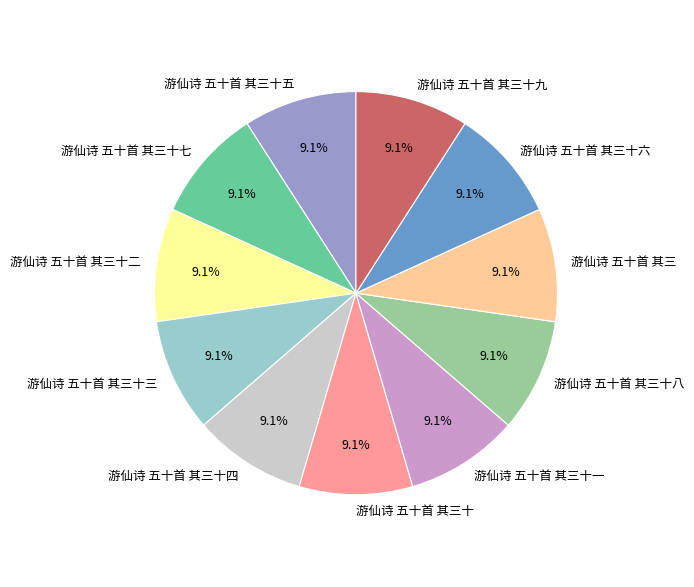

How much of the chart is everything except 游仙诗 五十首 其三十八?

90.9%